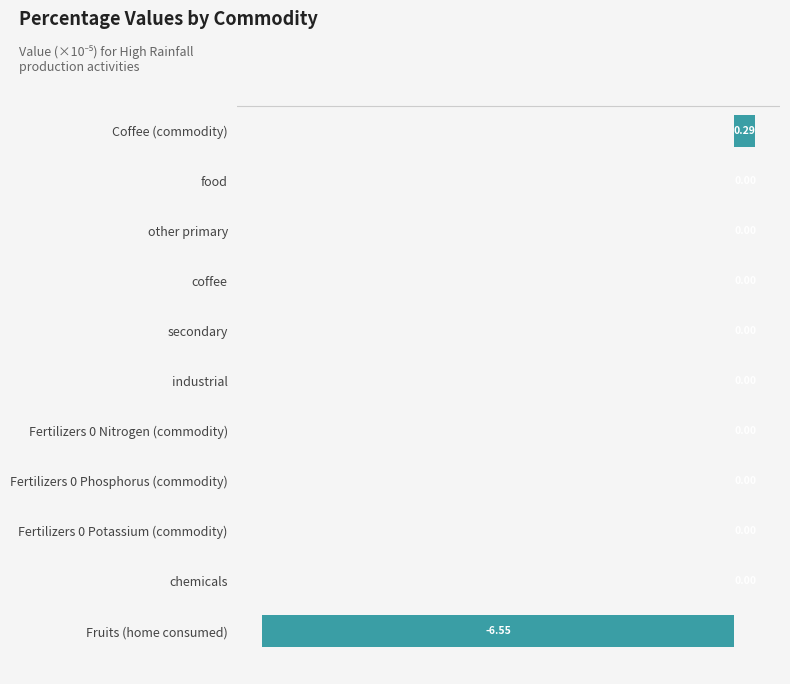

What is the change in value from Coffee (commodity) to Fertilizers 0 Phosphorus (commodity)?

-0.3